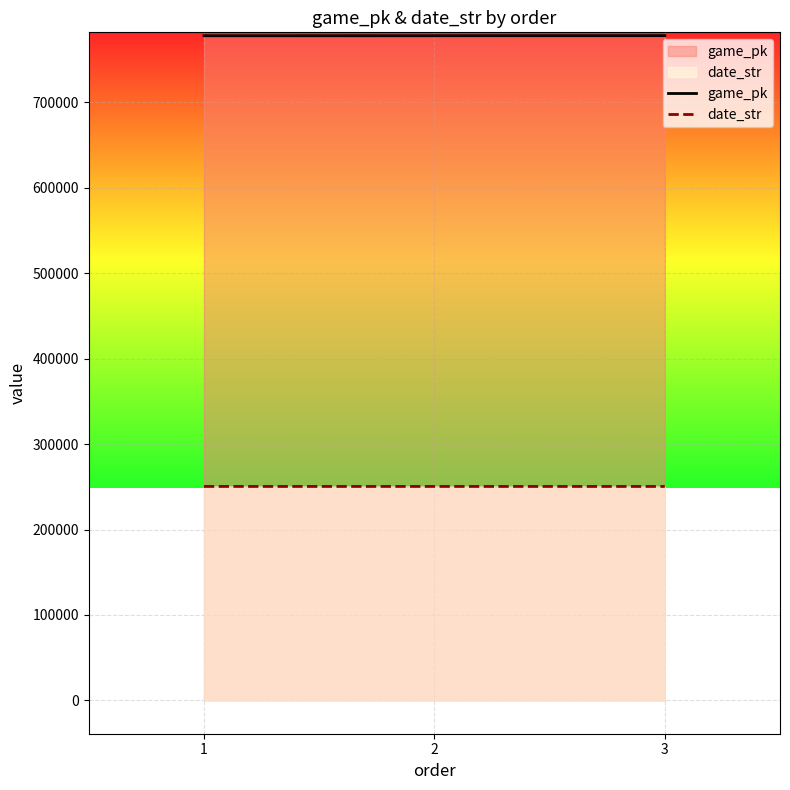

List the labels in order of game_pk value, largest first.

3, 2, 1